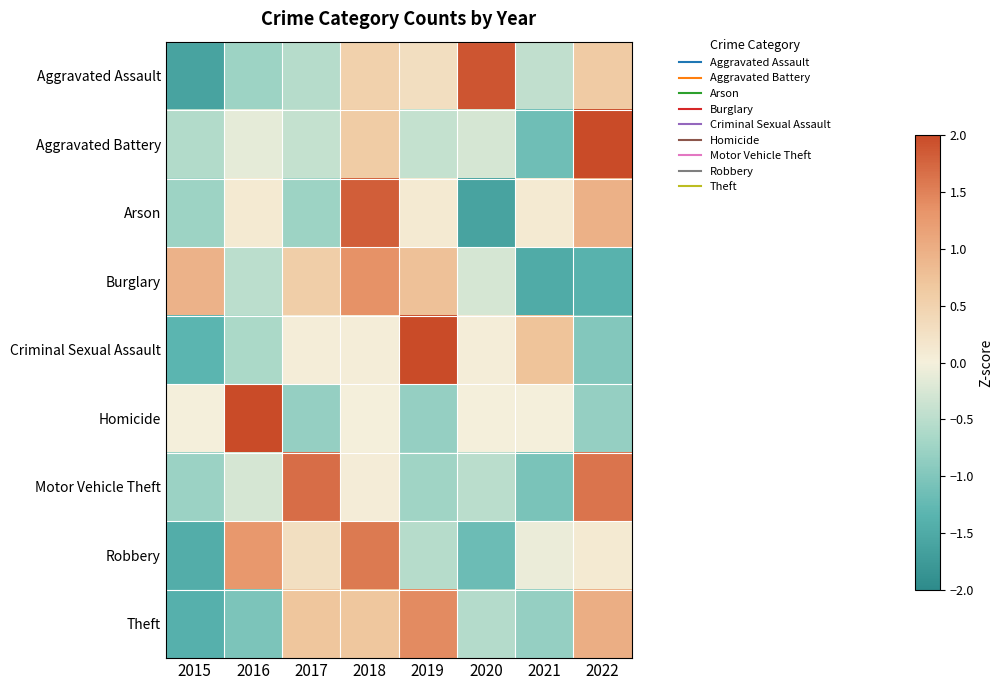

Which series changed the most between 2016 and 2022?

Homicide